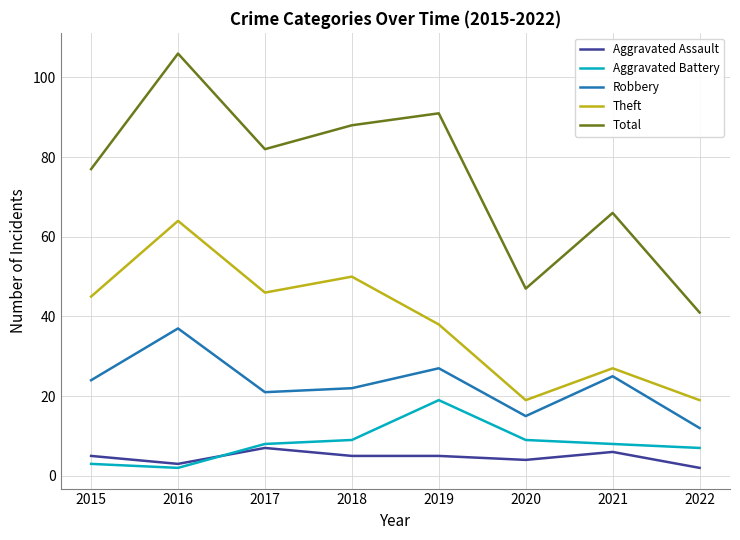

At which label is Total closest to 73?

2015